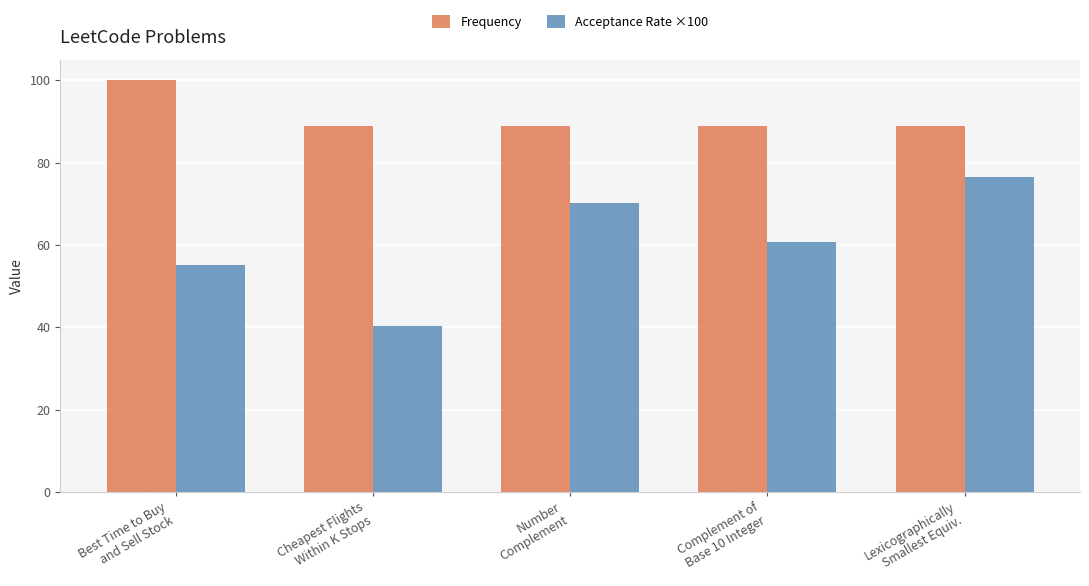

Is the value of Frequency at Complement of
Base 10 Integer greater than the value of Acceptance Rate ×100 at Complement of
Base 10 Integer?

Yes